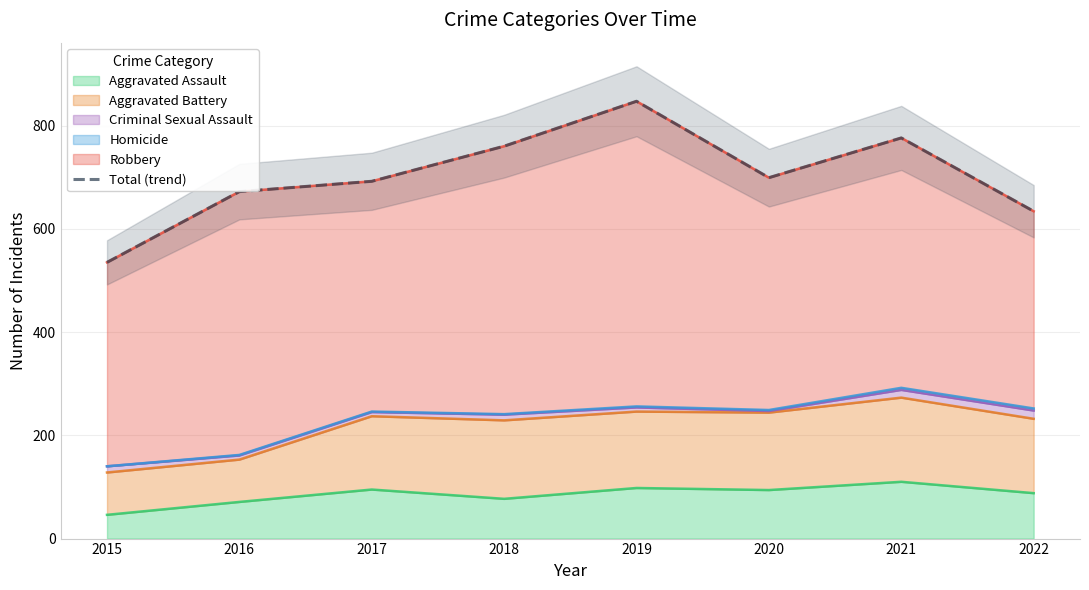

True or false: the data shows 309 at 2018.

False